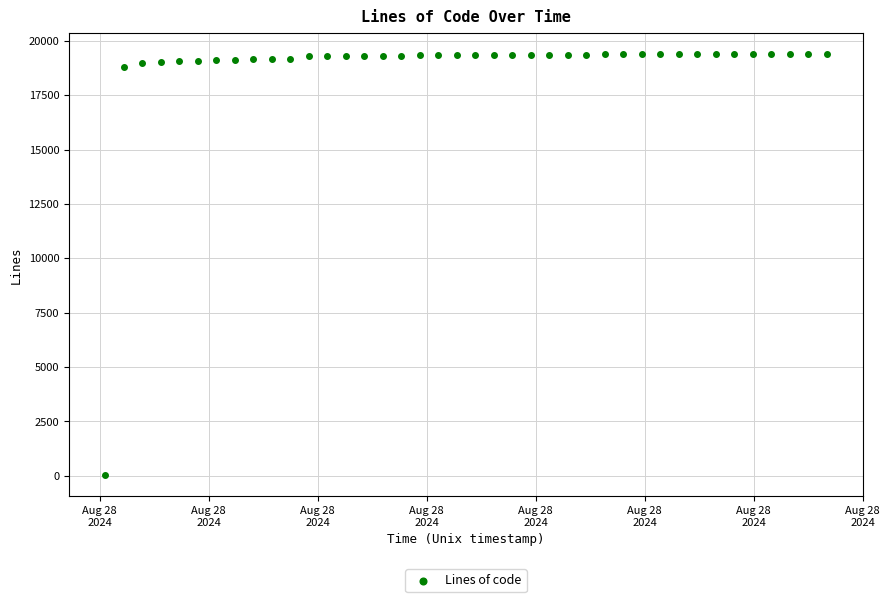

What is the range of Y values (max minus min)?

19375